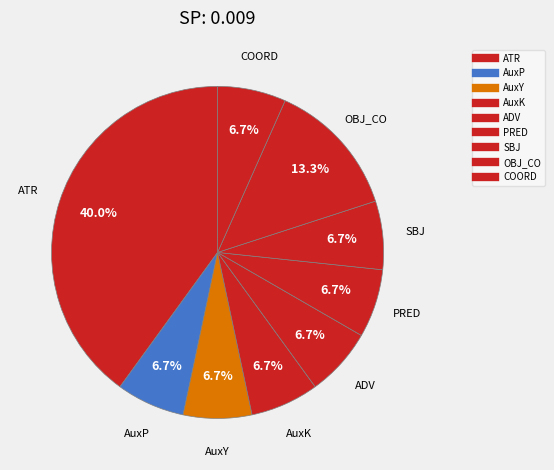

True or false: AuxP accounts for 7% of the total.

True